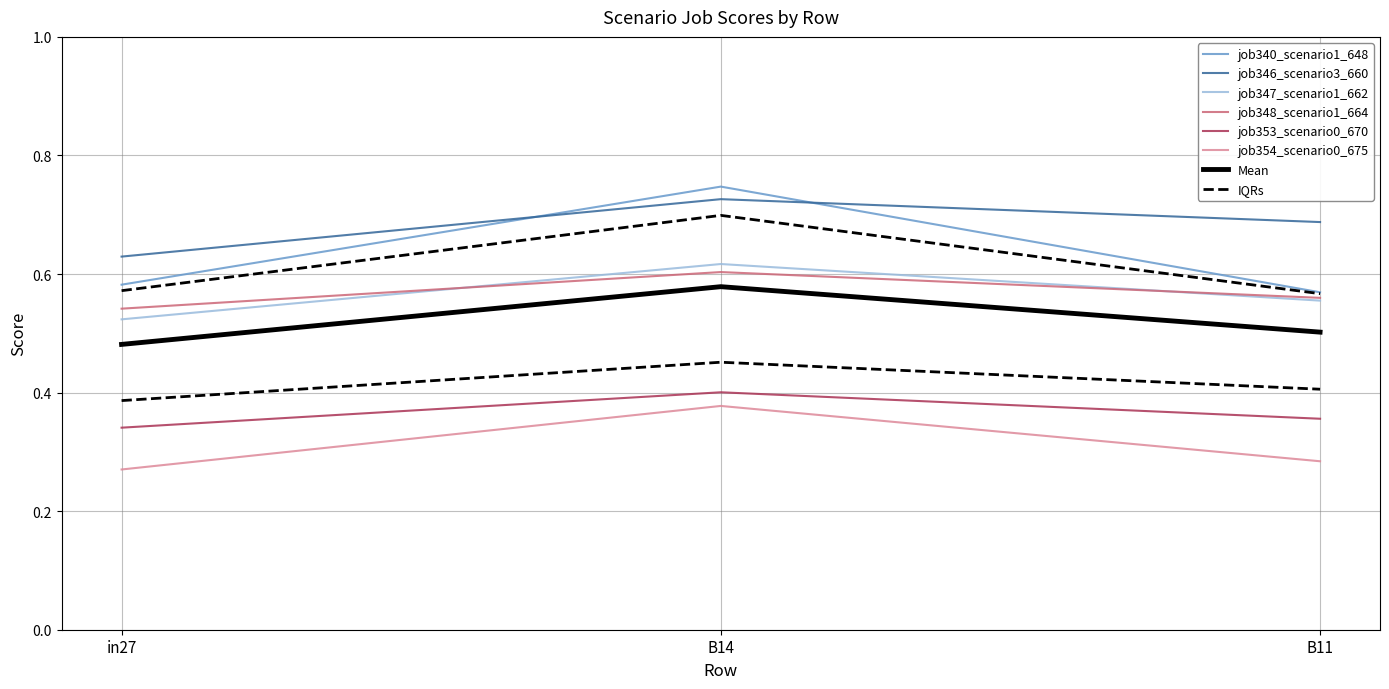

Does the chart have visible grid lines?

Yes